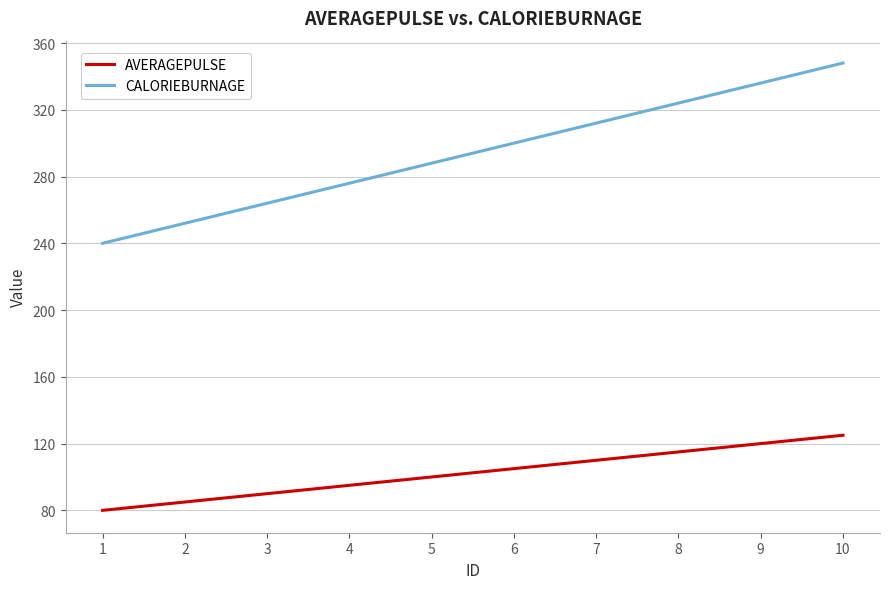

What is the total value across all series at 5?

388